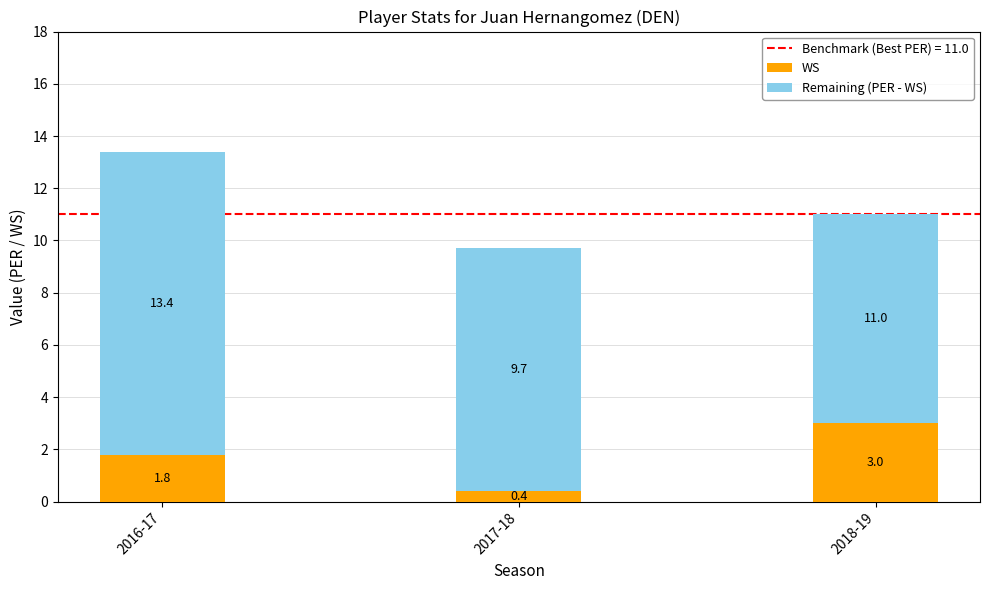

What is the sum of the WS values at 2018-19 and 2017-18?

3.4